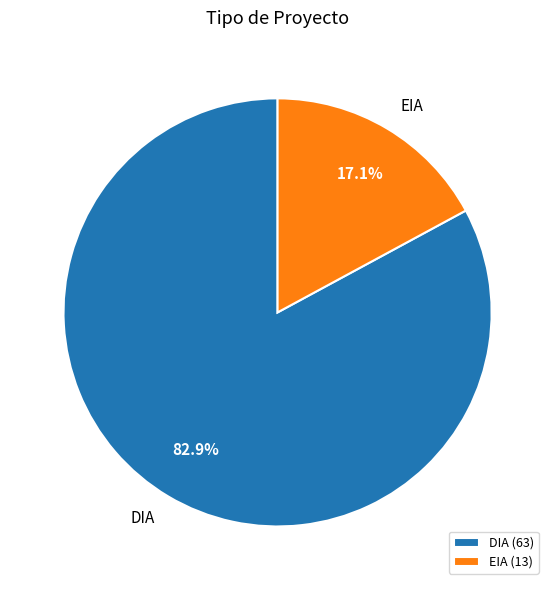

How much of the chart is everything except DIA?

17.1%